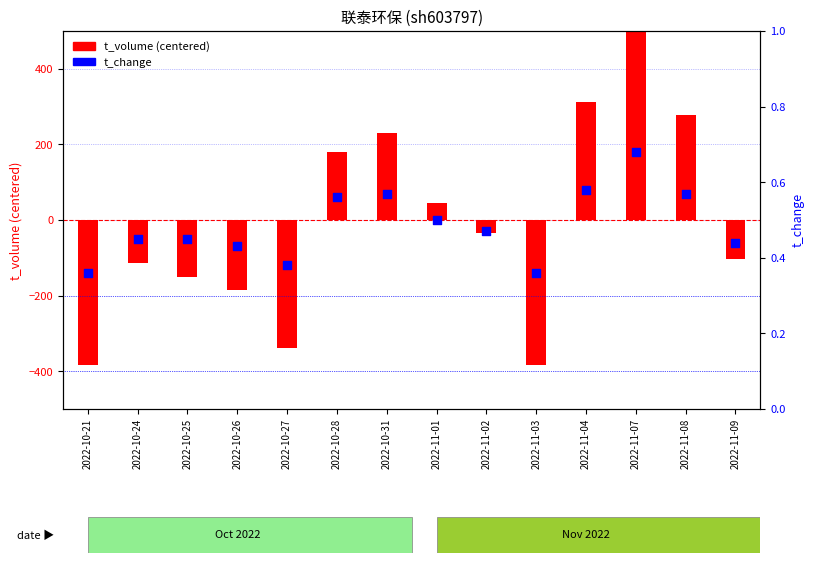

Is the value of t_change at 2022-10-28 greater than the value of t_volume (centered) at 2022-11-03?

Yes